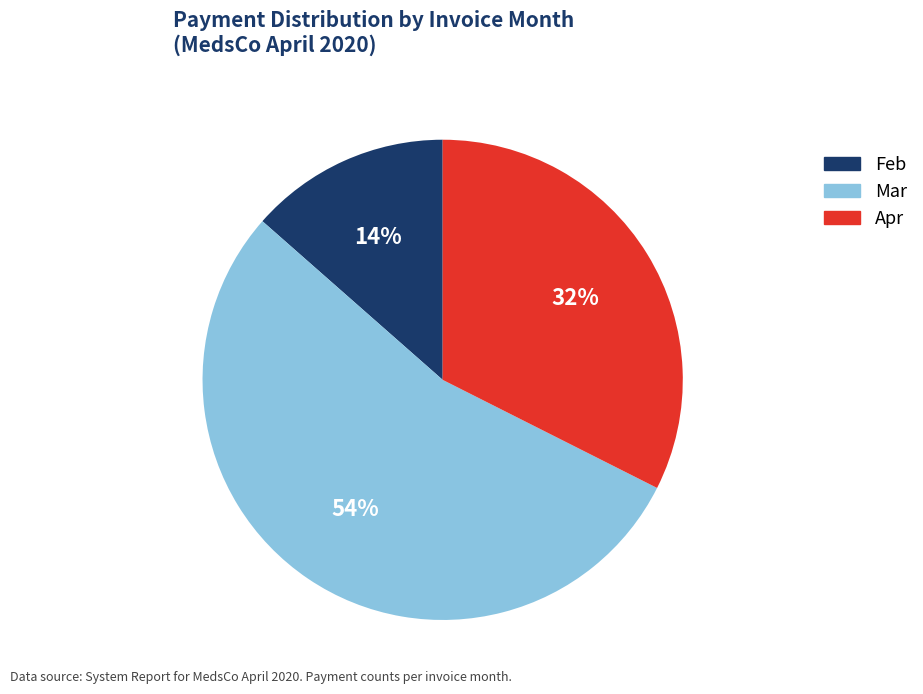

To the nearest percent, what is the average slice percentage?

33%